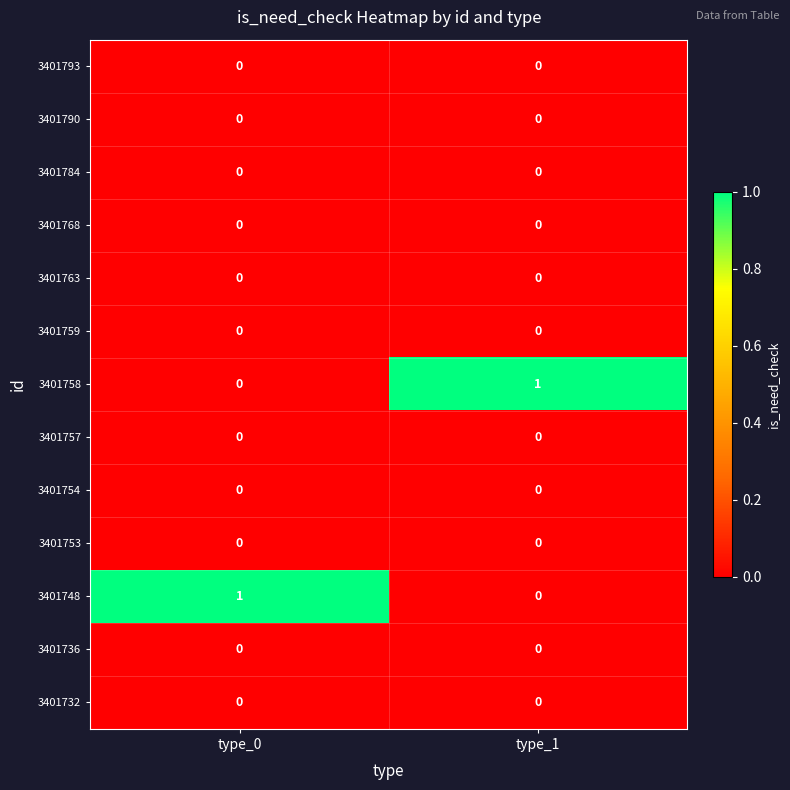

The value of 3401732 at type_1 is 0. True or false?

True